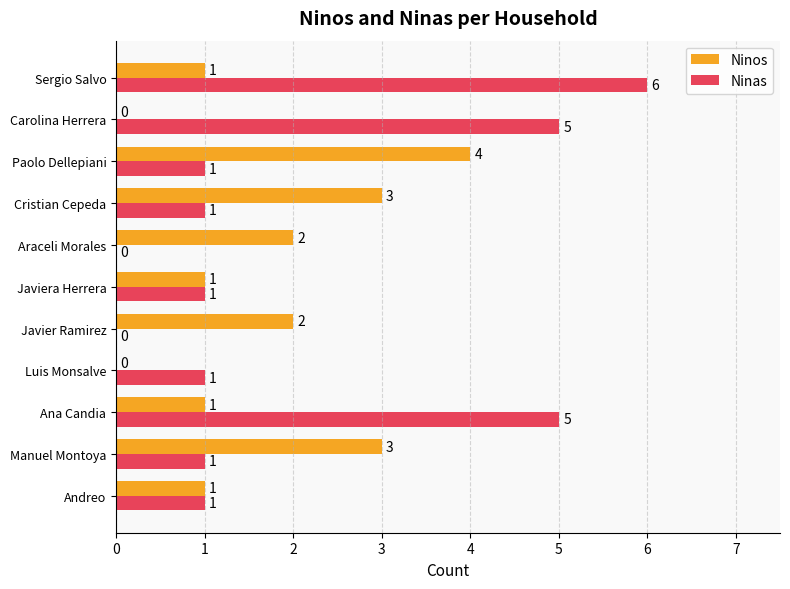

How many Ninos values are between 1 and 3?

8